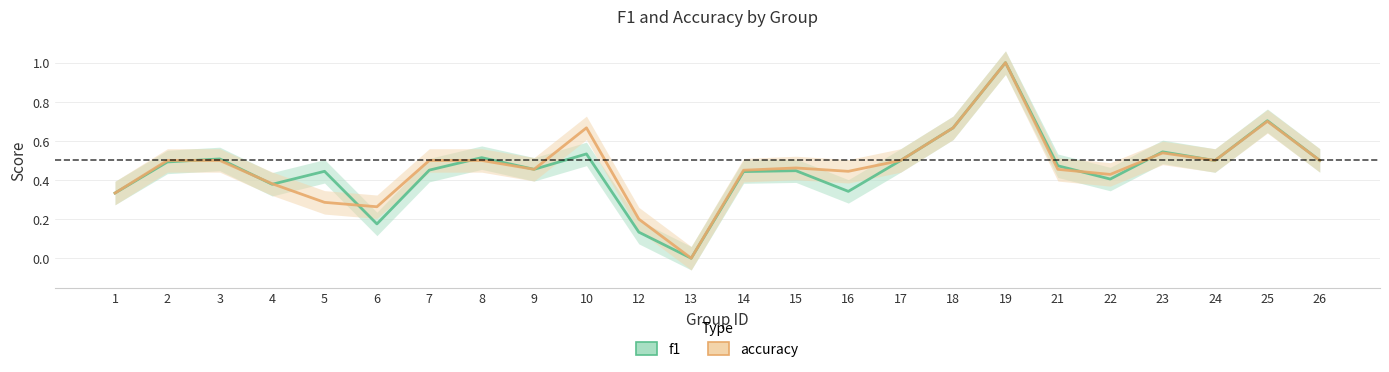

True or false: f1 and accuracy cross at least once.

True